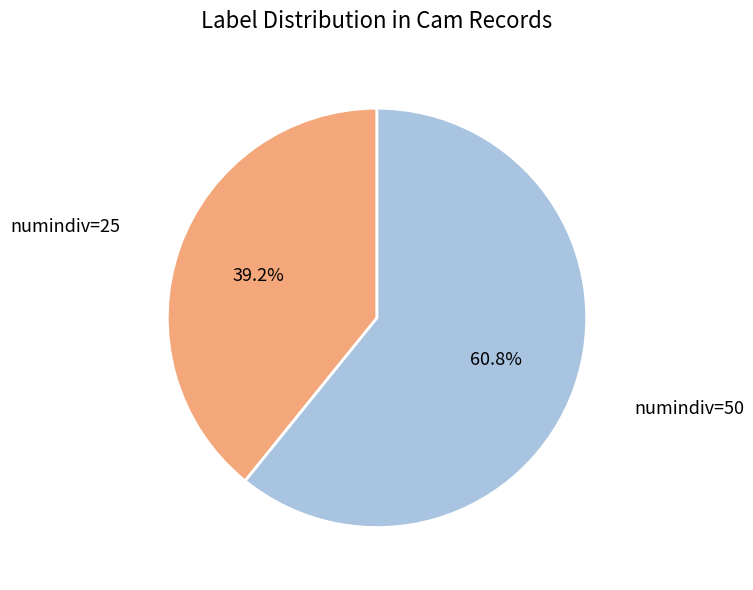

Count the number of slices in the pie.

2